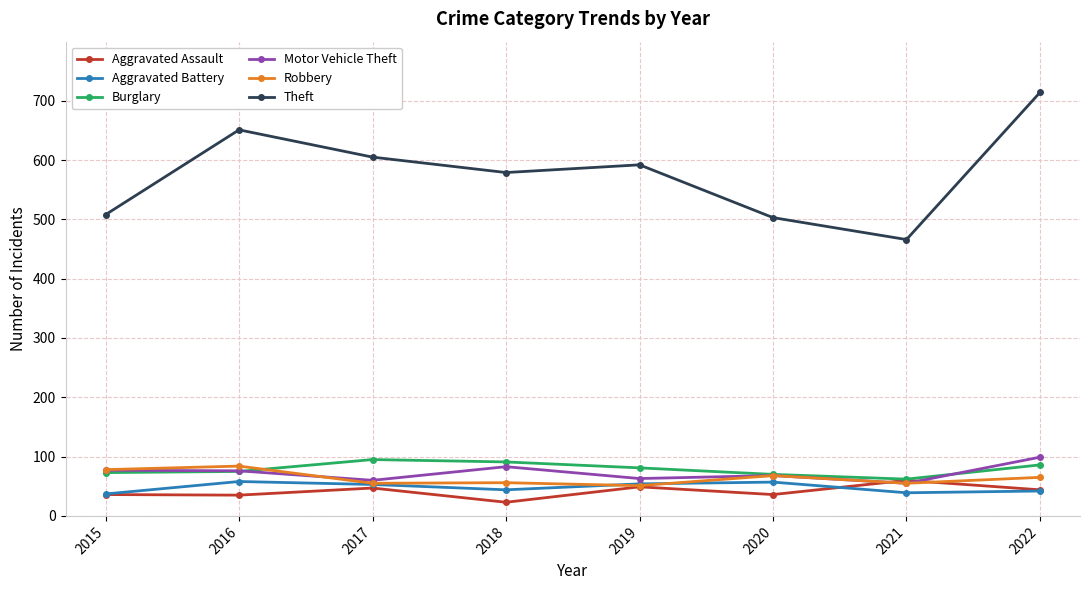

True or false: Theft has more than 2 points higher than both neighbors.

False